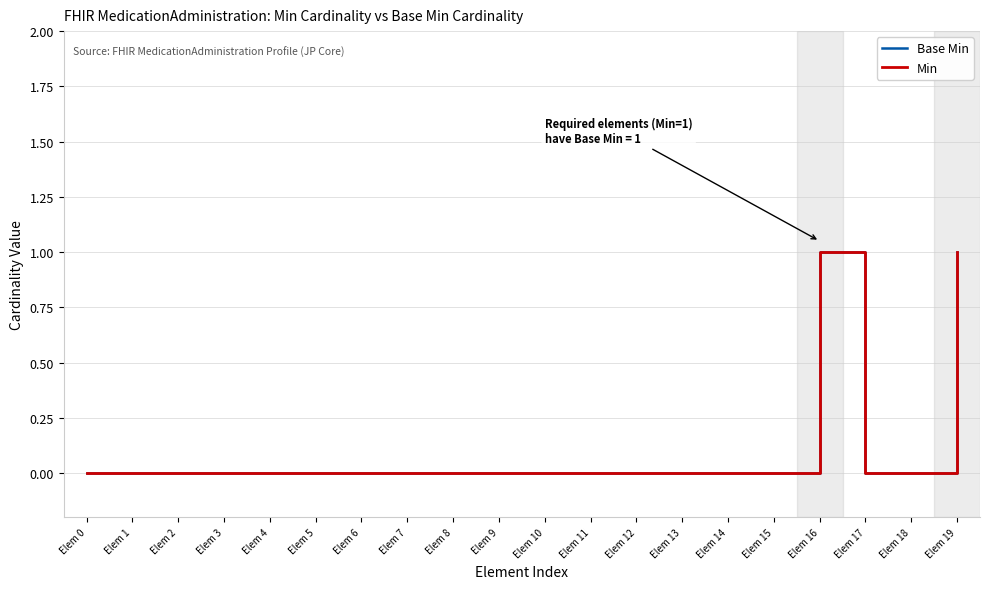

Count the number of data series in this chart.

2